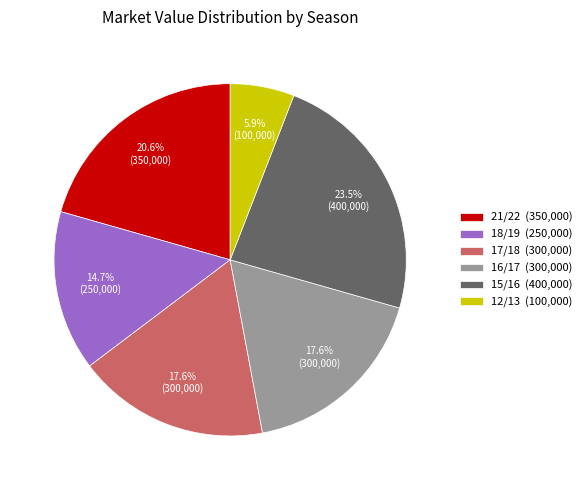

How many segments does this pie chart have?

6